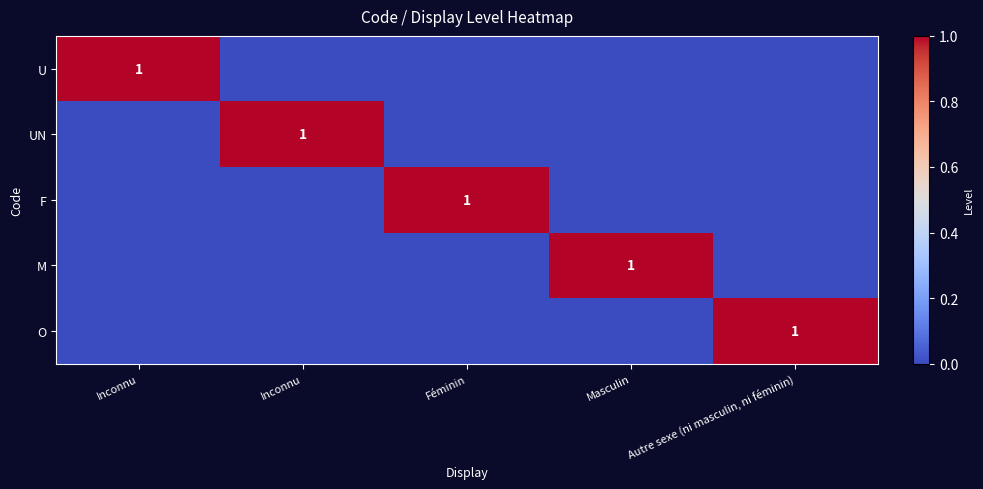

What is the total value across all series at Masculin?

1